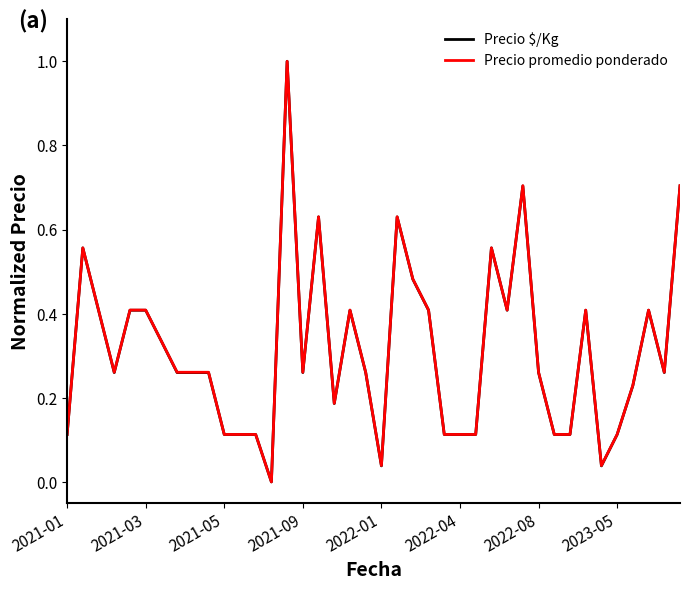

What is the greatest value displayed?

1.0